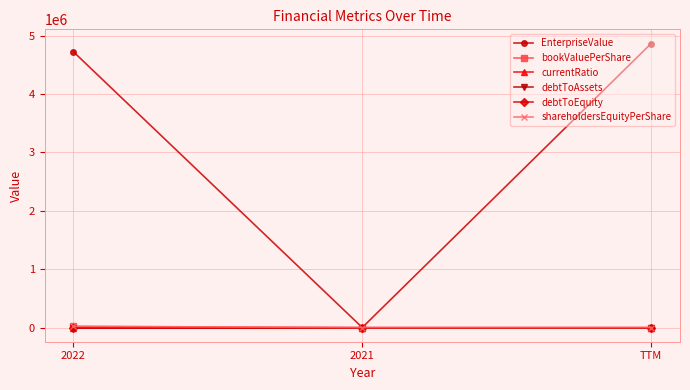

Is this an area chart (filled region under the line)?

No